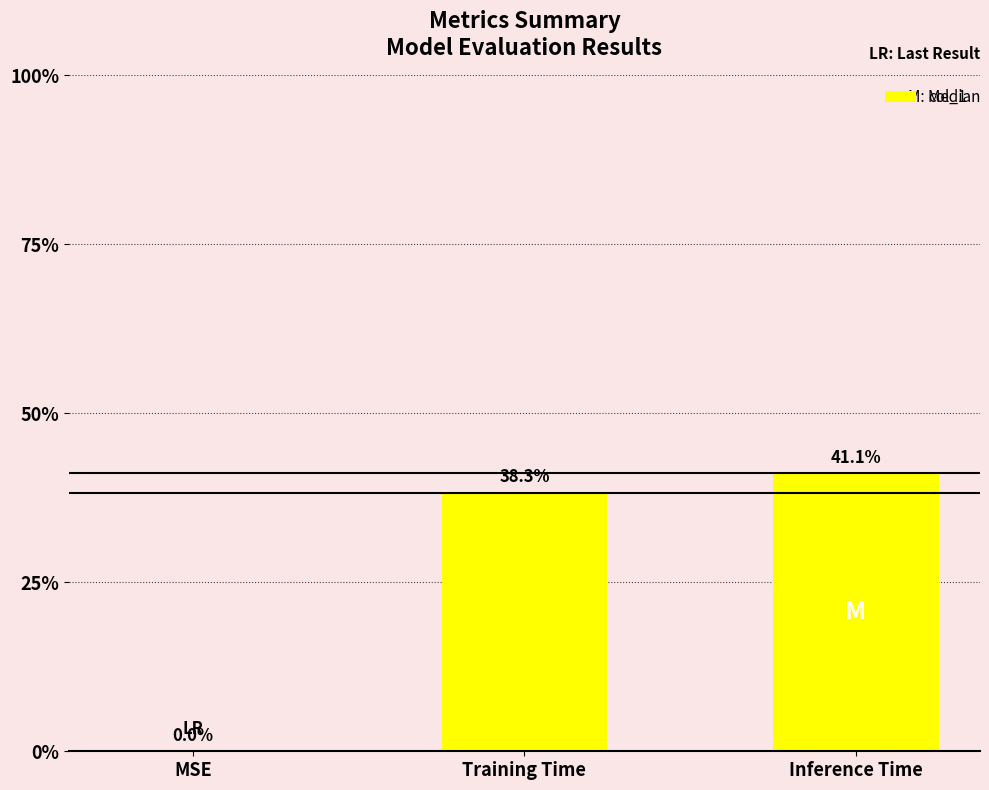

How many bars are there in total?

3